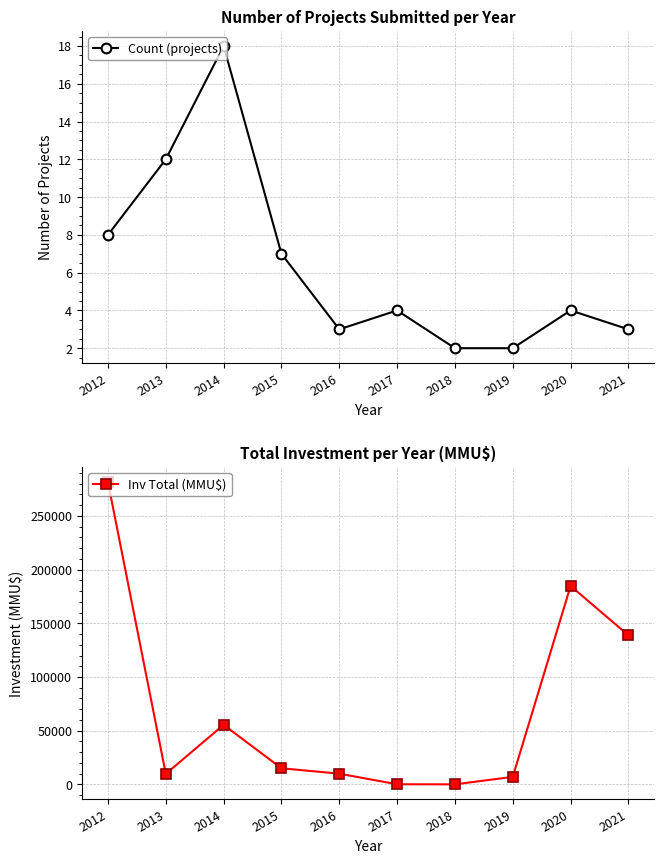

True or false: Count (projects) and Inv Total (MMU$) intersect in this chart.

False